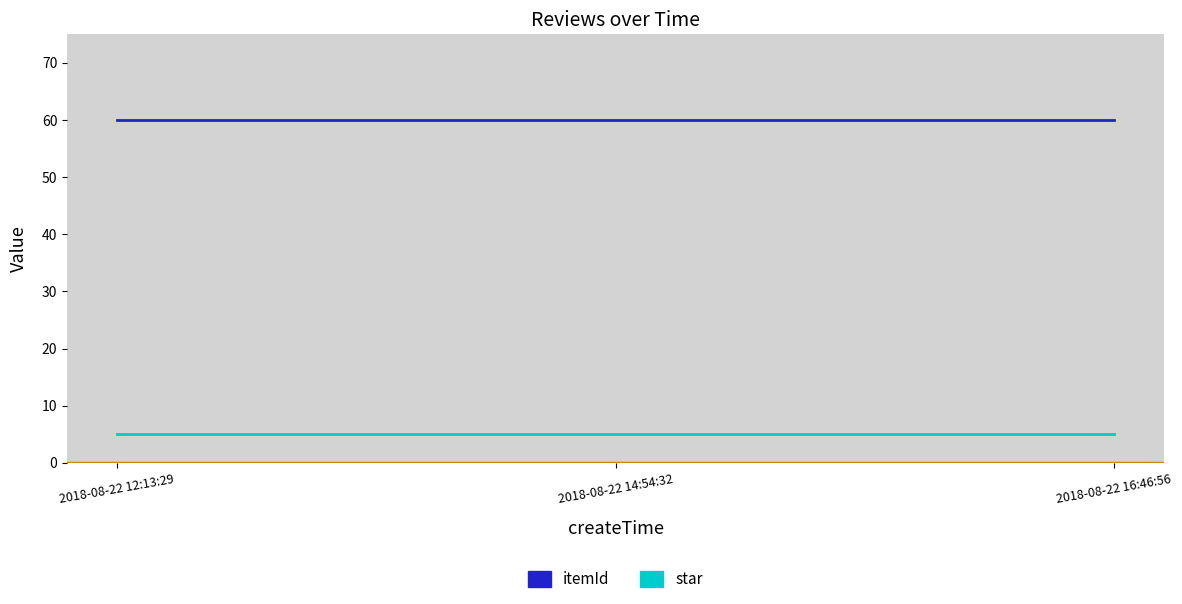

What is the spread (max minus min) of values at 2018-08-22 16:46:56?

55